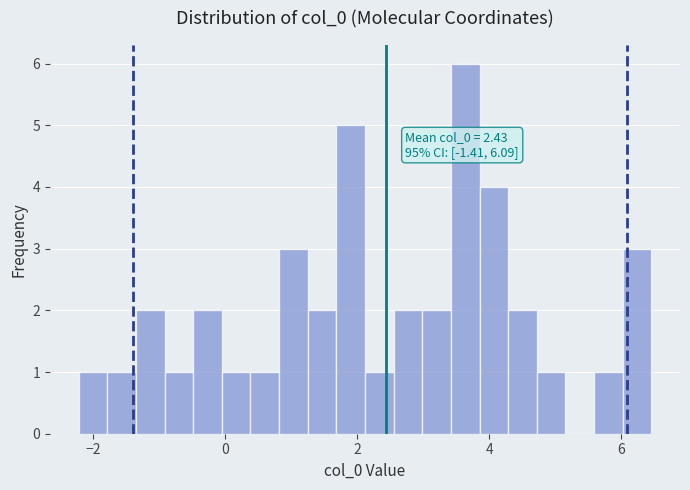

Around what value on the x-axis is the tallest bar? Give the approximate position of its centre, as read against the axis.

3.6